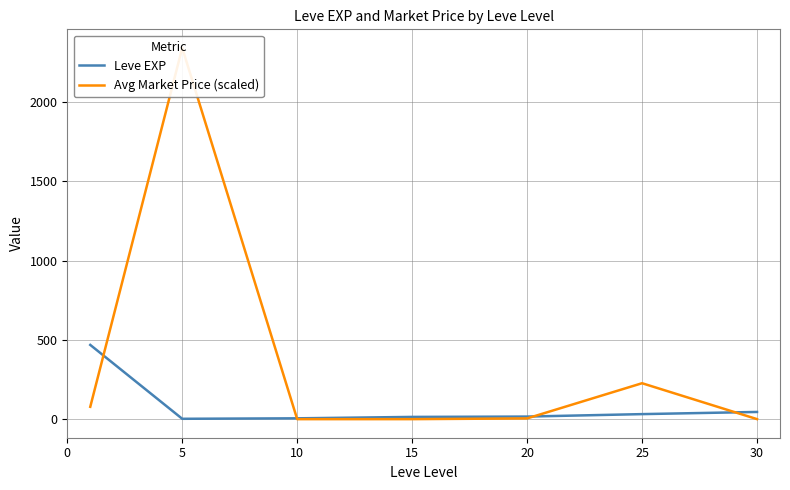

What is the lowest value of the Leve EXP series?

2.3